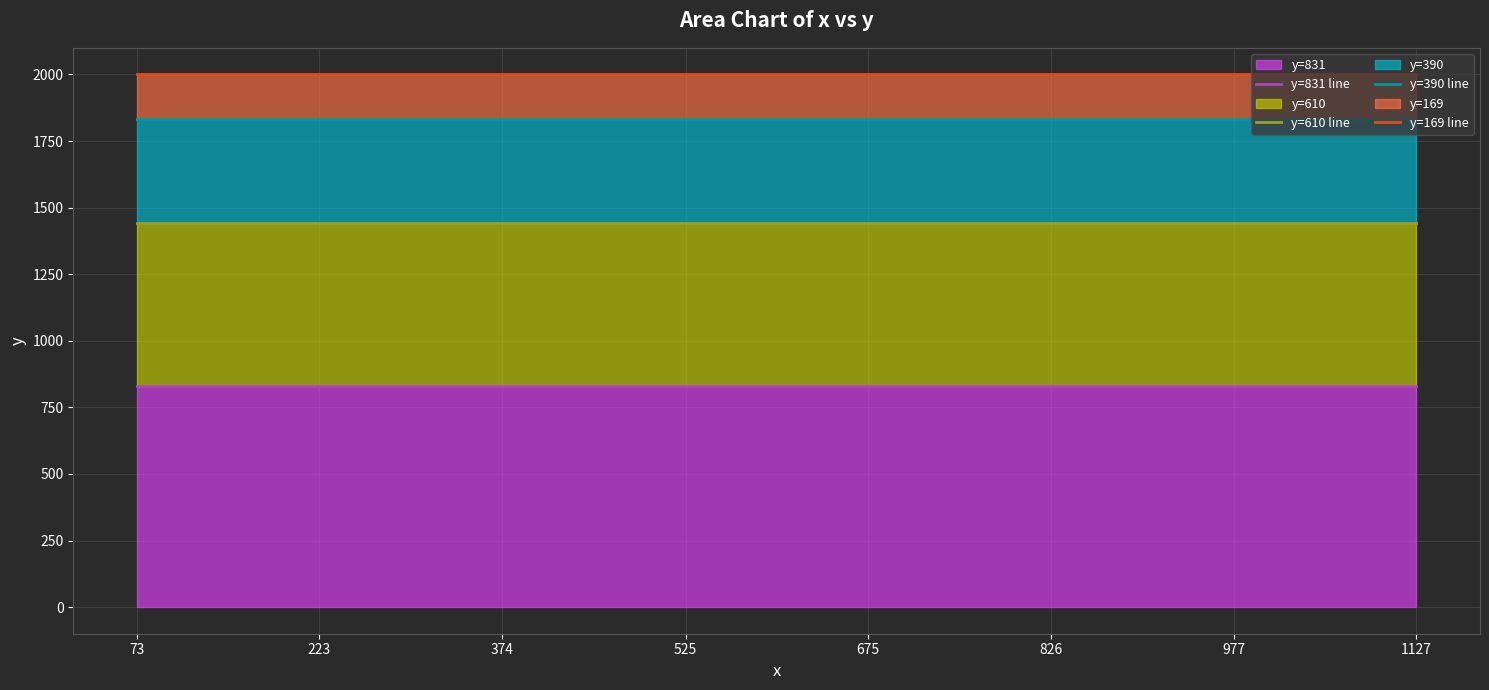

The value of y=169 line at 374 is 2000. True or false?

True